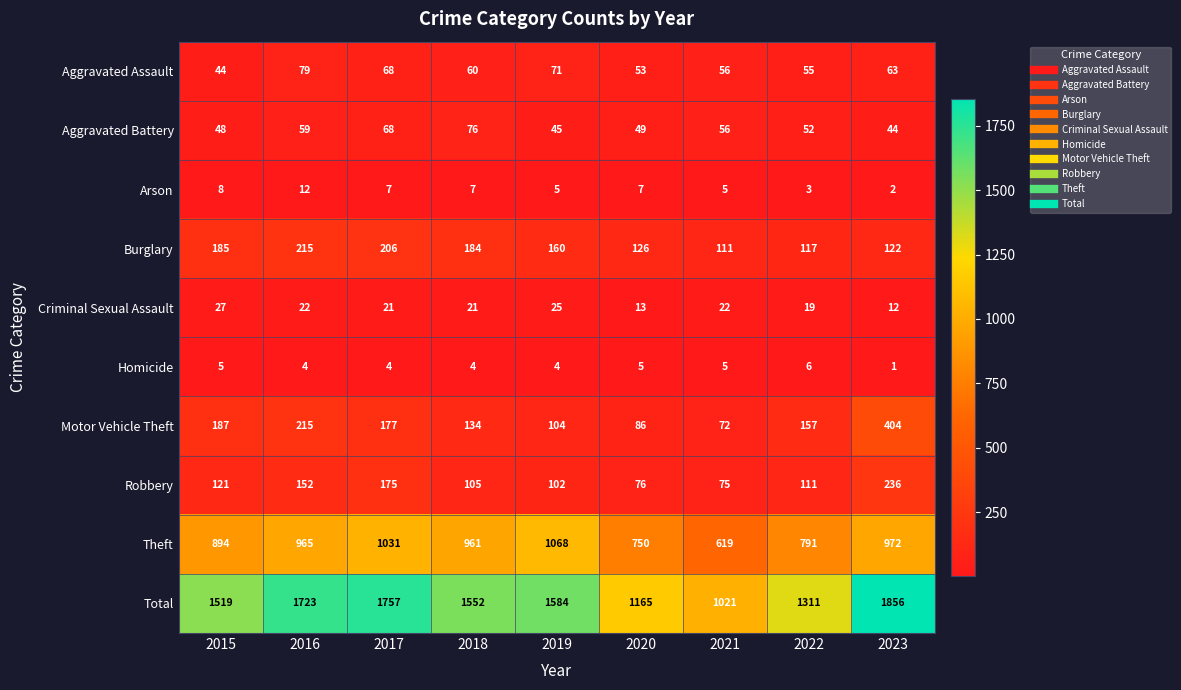

The value of Homicide at 2016 is 2. True or false?

False